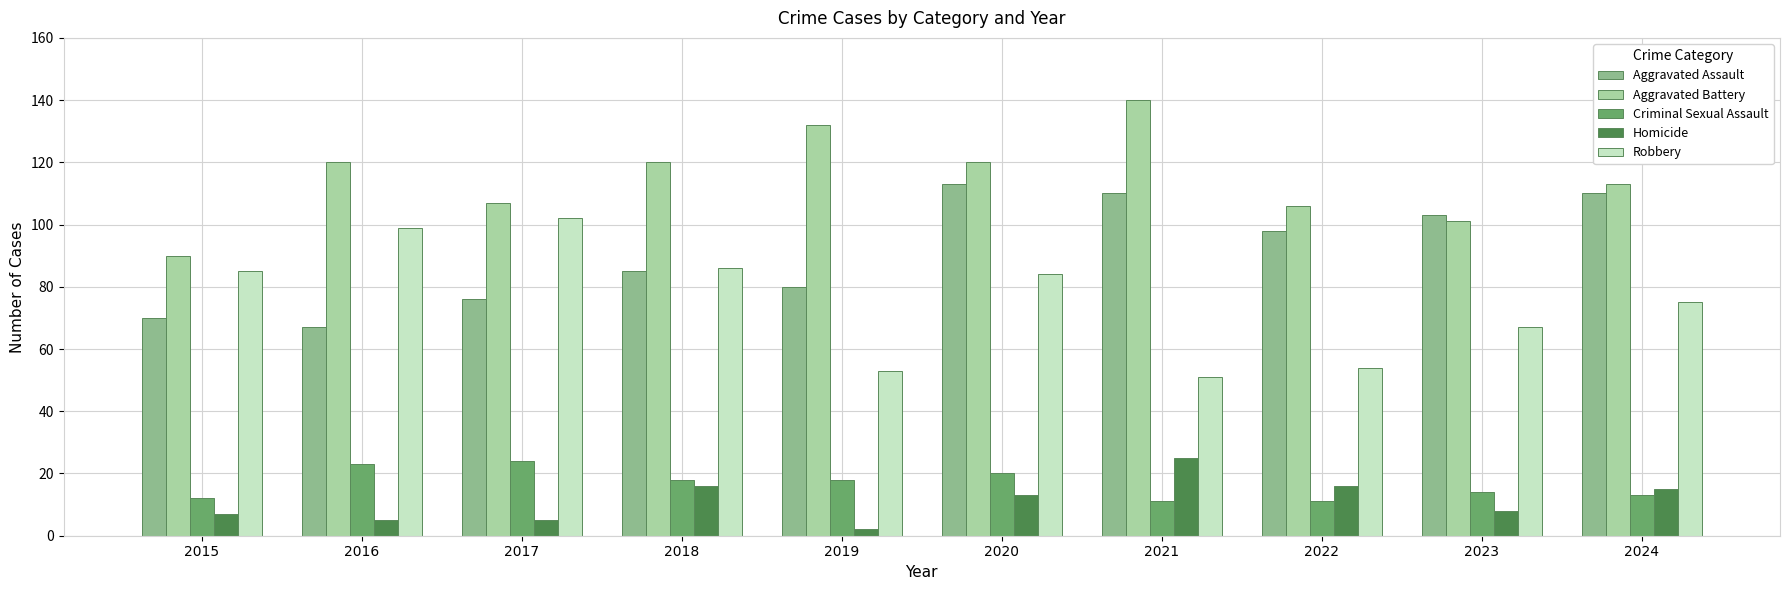

At which label is Aggravated Battery closest to 115?

2024